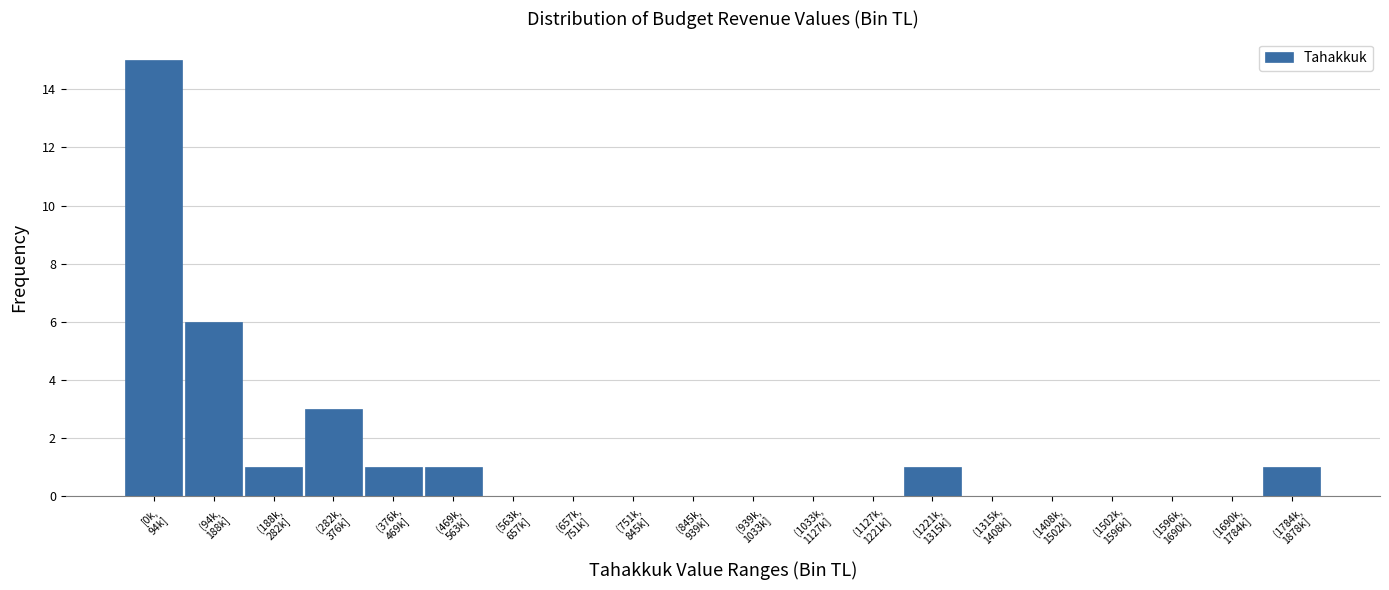

What is the sum of all values?

29